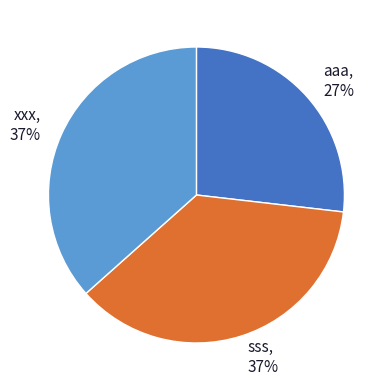

What percentage is the xxx slice, to the nearest percent?

37%